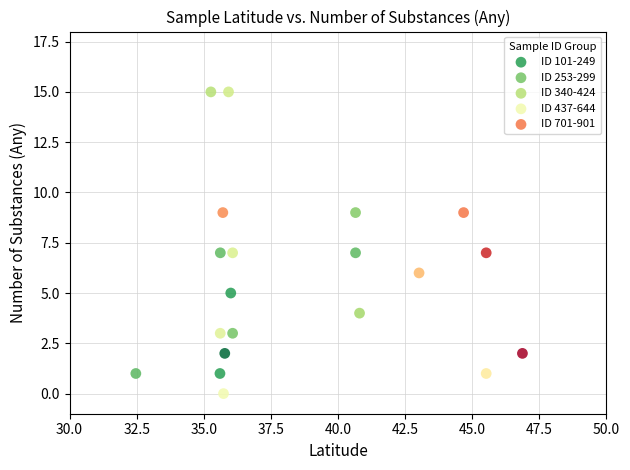

What are all the series names shown in the legend?

ID 101-249, ID 253-299, ID 340-424, ID 437-644, ID 701-901